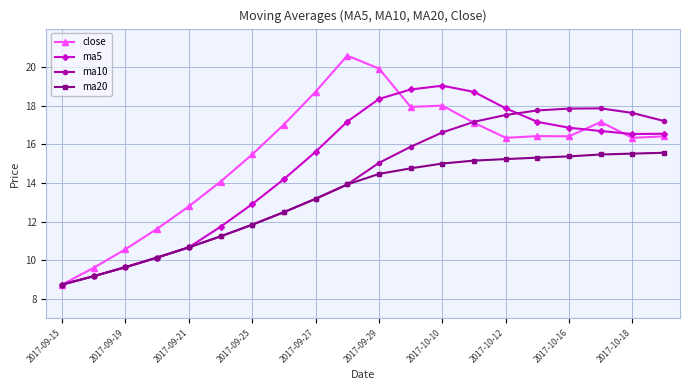

What is the value of the ma5 point at the 19th from the left?

16.5